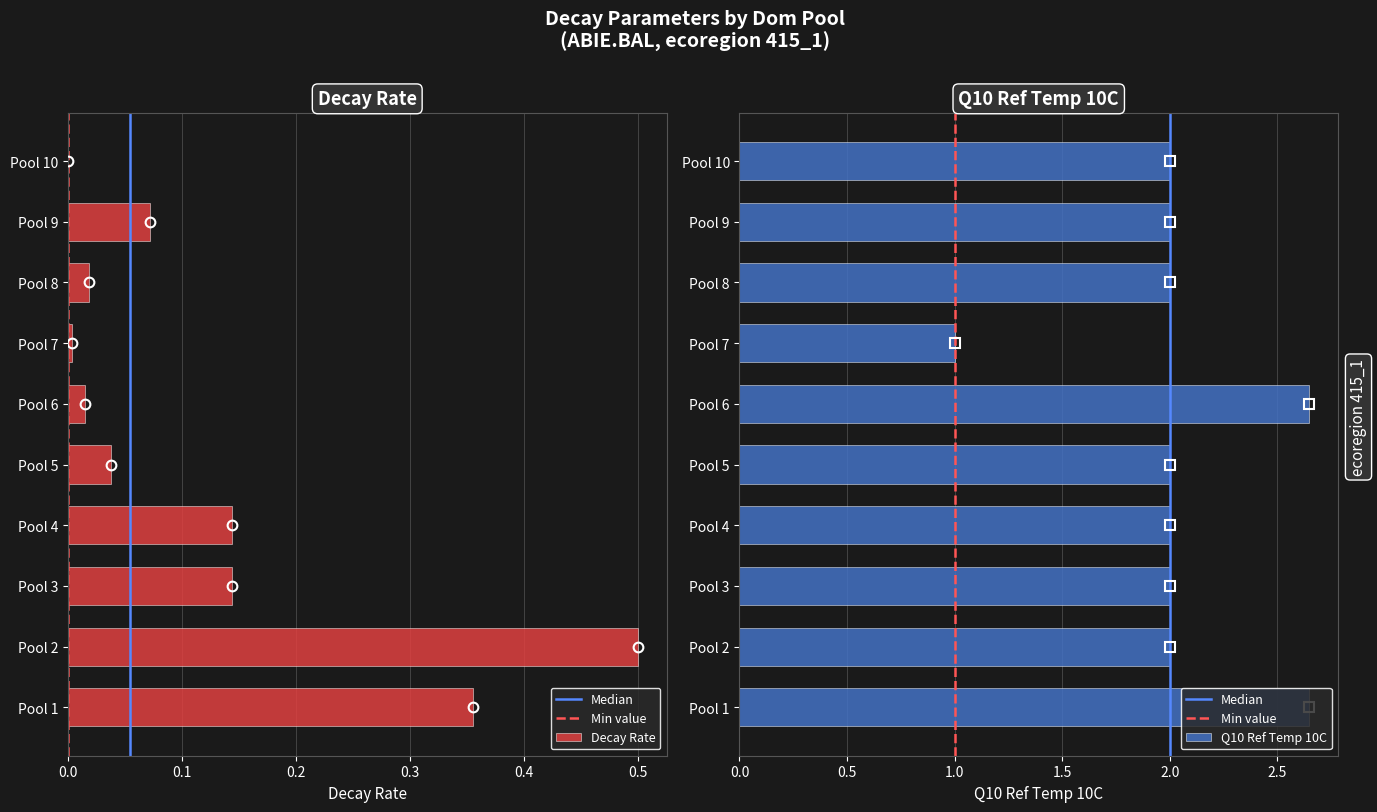

List the series in order of their overall mean, lowest first.

Decay Rate, Q10 Ref Temp 10C